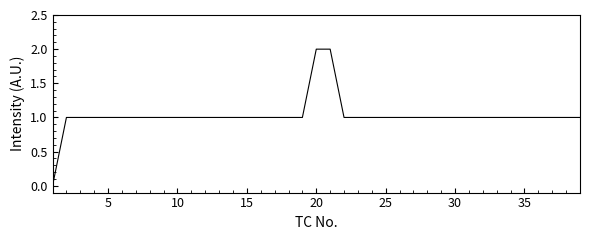

Does the chart have visible grid lines?

No